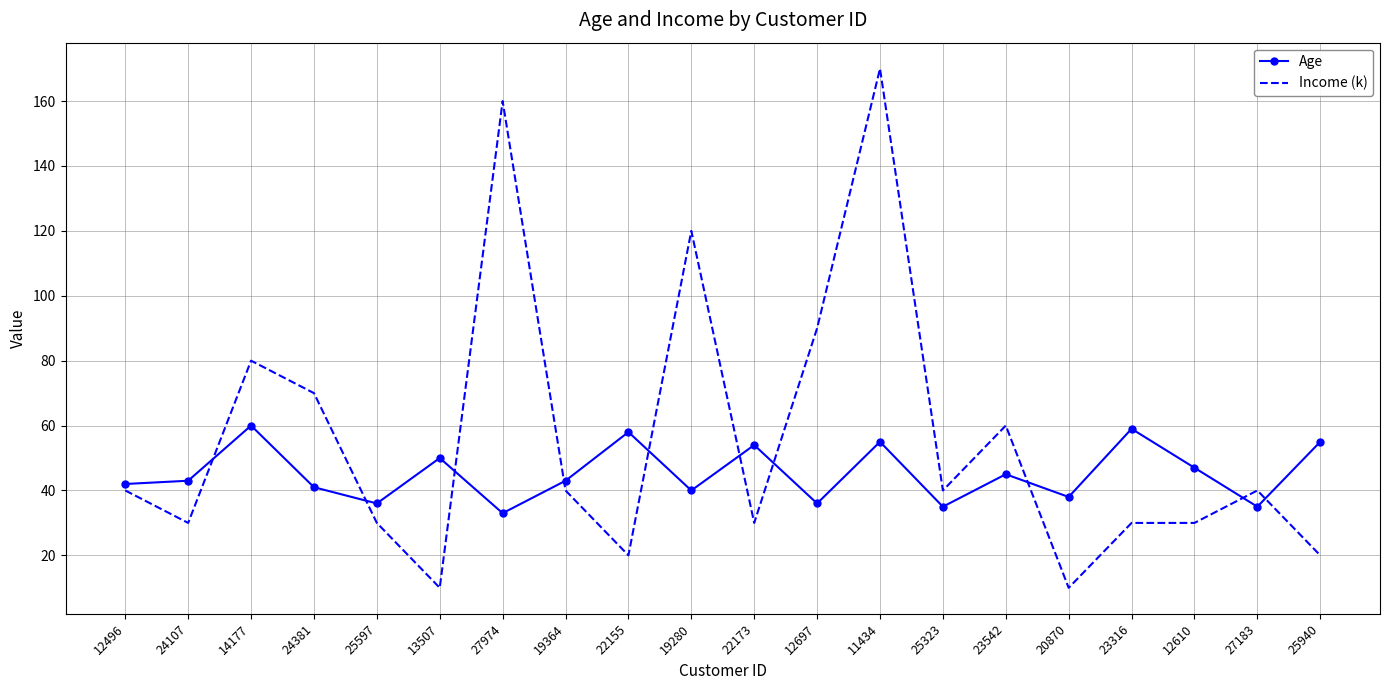

What is the sum of all Age values?

905